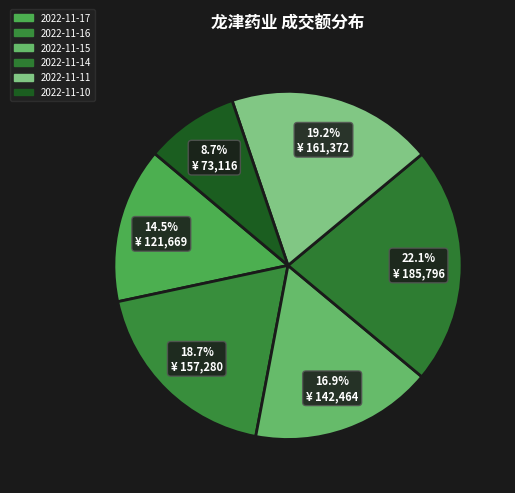

Which category has the biggest portion of the pie?

2022-11-14